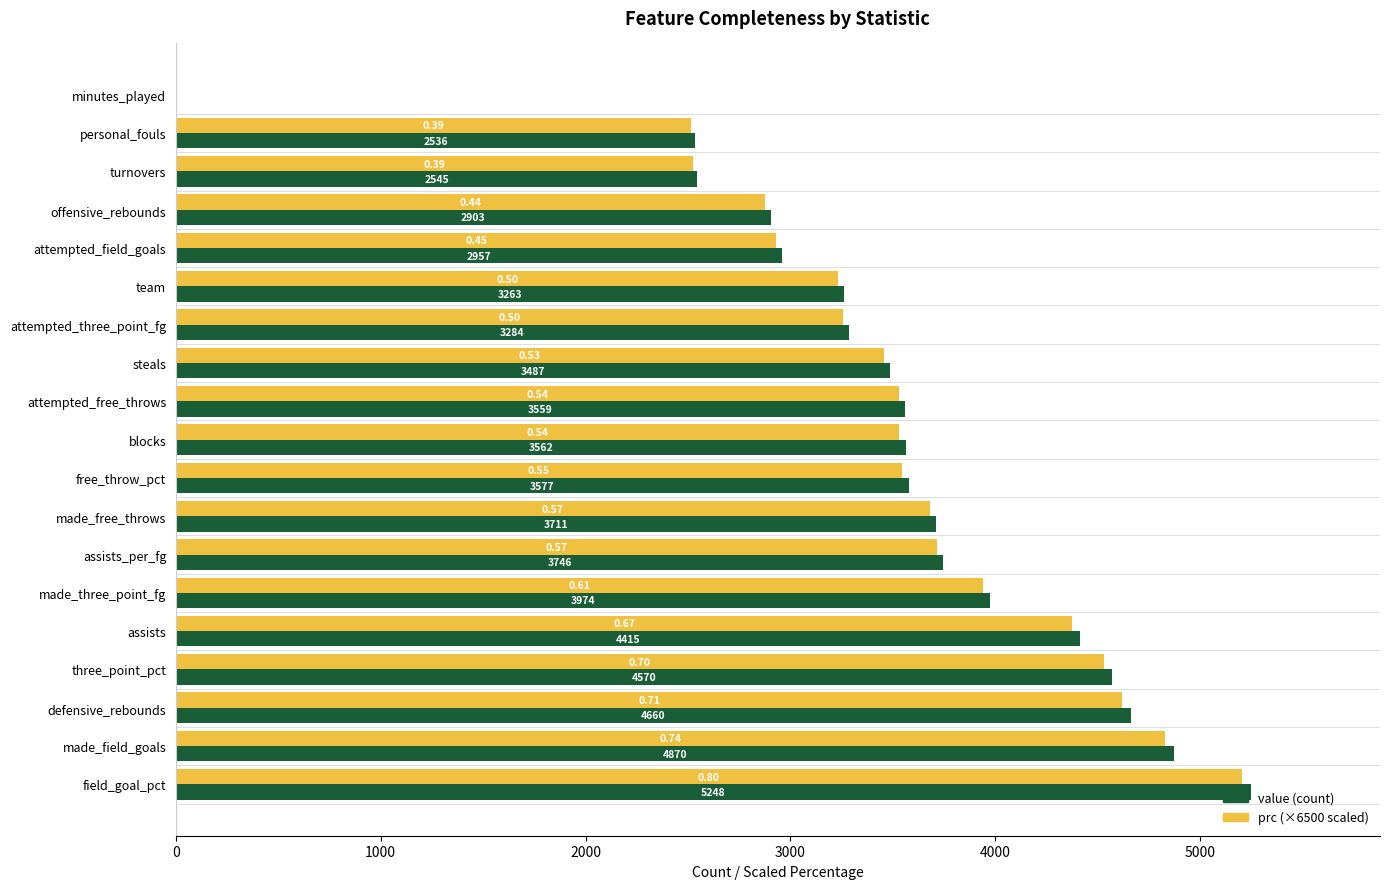

At which category is the sum across all series the highest?

field_goal_pct